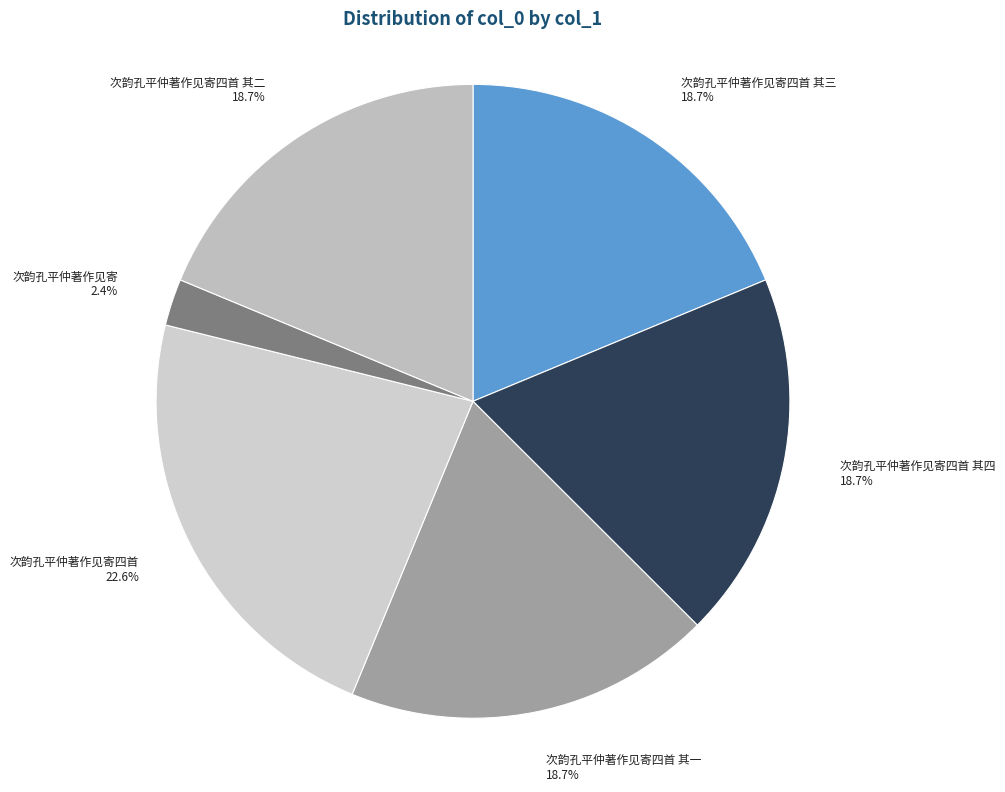

Count the number of slices in the pie.

6